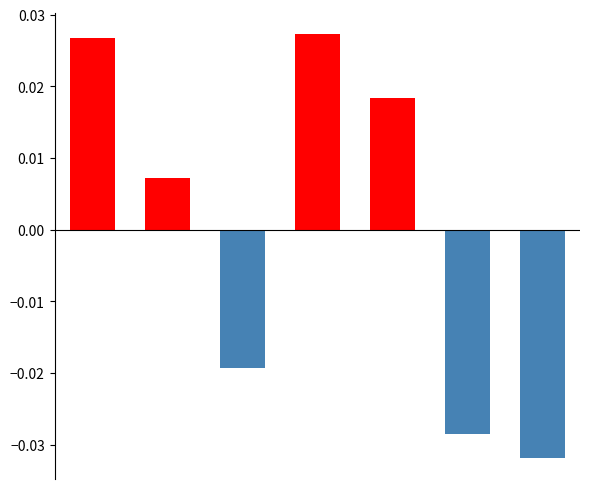

How many values exceed 0?

4